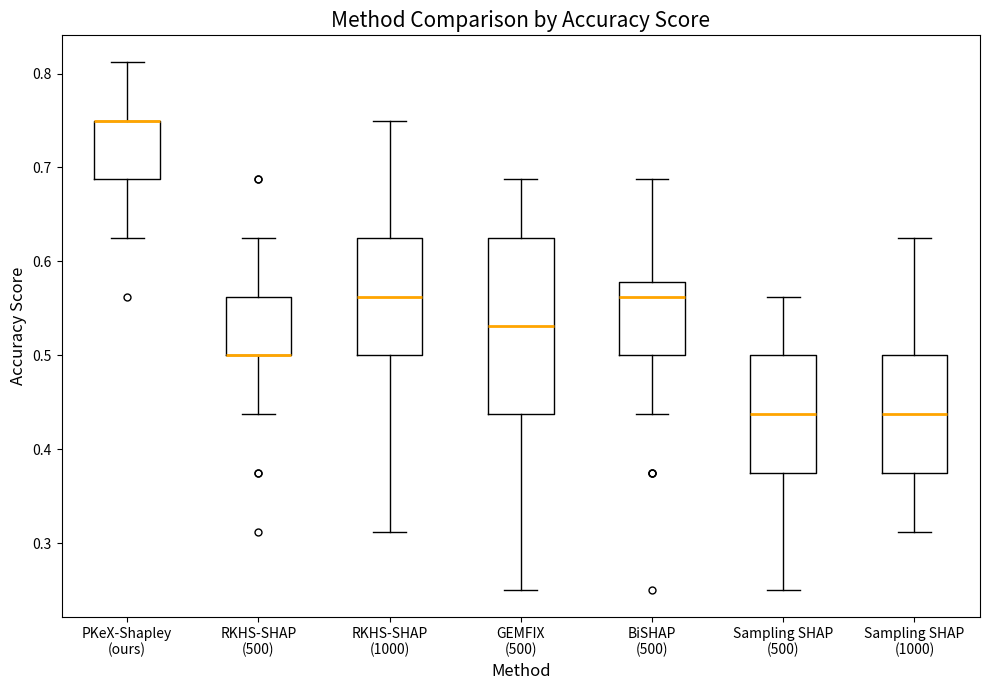

Reading left to right, transcribe this box plot: for each box, give where its median line is, the range the box spans, and where its two whiskers end, as read against the y-axis. The values are not printed on the chart, so give them approximately, as read against the axis.

PKeX-Shapley (ours): median 0.75 (drawn on the box's upper edge), box 0.69 to 0.75, whiskers 0.63 to 0.81
RKHS-SHAP (500): median 0.50 (drawn on the box's lower edge), box 0.50 to 0.56, whiskers 0.44 to 0.63
RKHS-SHAP (1000): median 0.56, box 0.50 to 0.63, whiskers 0.31 to 0.75
GEMFIX (500): median 0.53, box 0.44 to 0.63, whiskers 0.25 to 0.69
BiSHAP (500): median 0.56, box 0.50 to 0.58, whiskers 0.44 to 0.69
Sampling SHAP (500): median 0.44, box 0.38 to 0.50, whiskers 0.25 to 0.56
Sampling SHAP (1000): median 0.44, box 0.38 to 0.50, whiskers 0.31 to 0.63